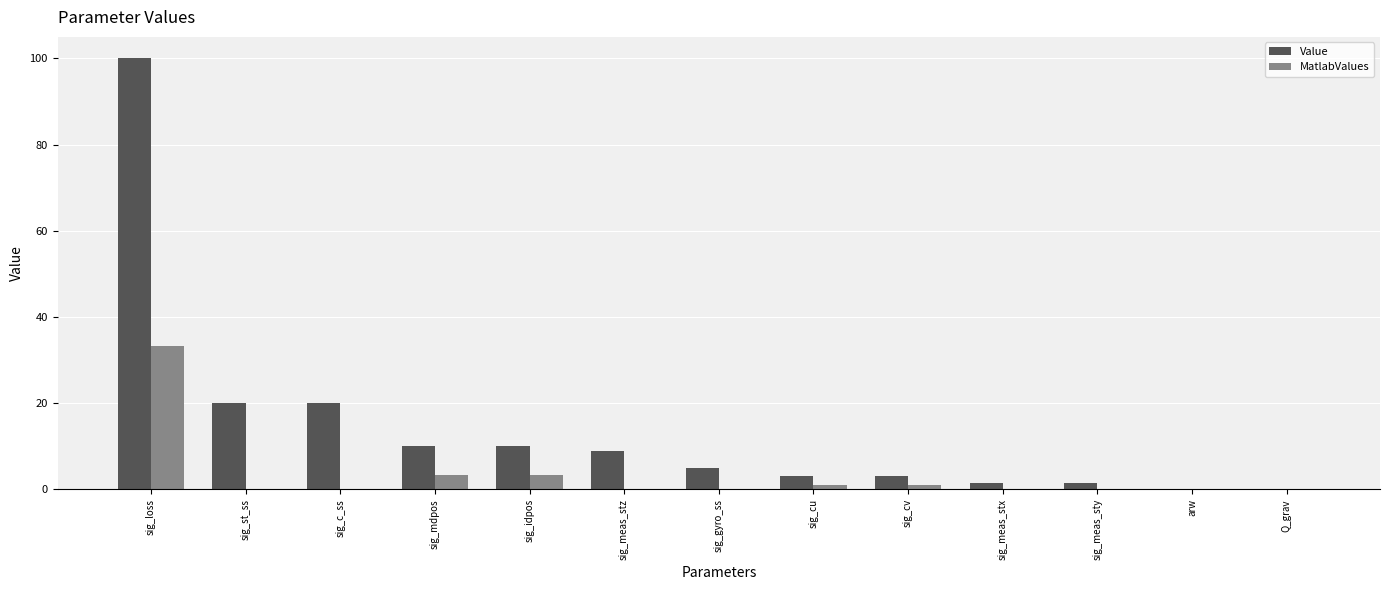

What is the average value of the Value series?

14.1